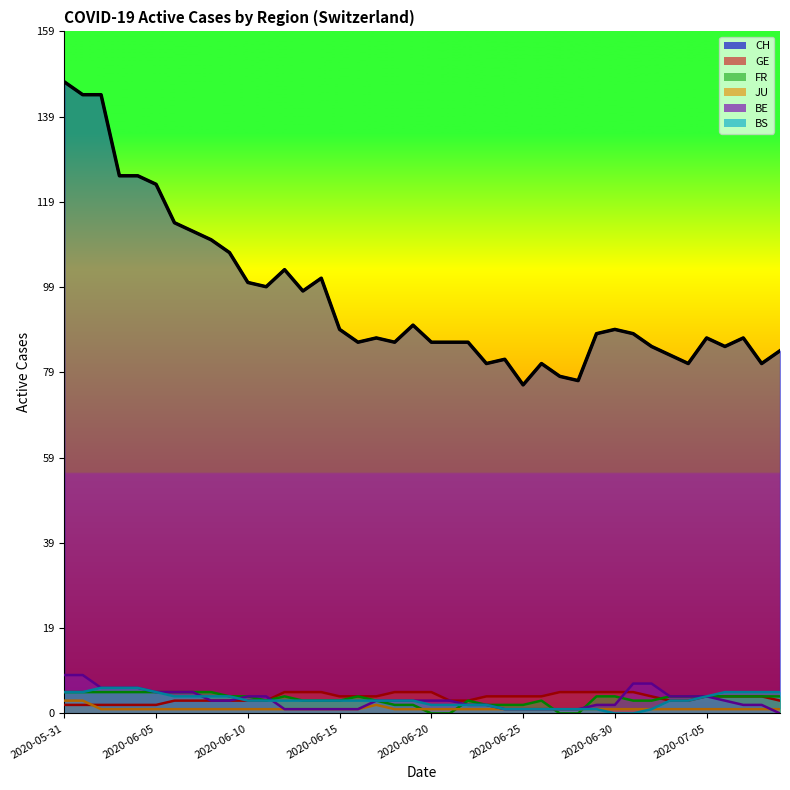

The value of GE at 2020-07-07 is 1. True or false?

False